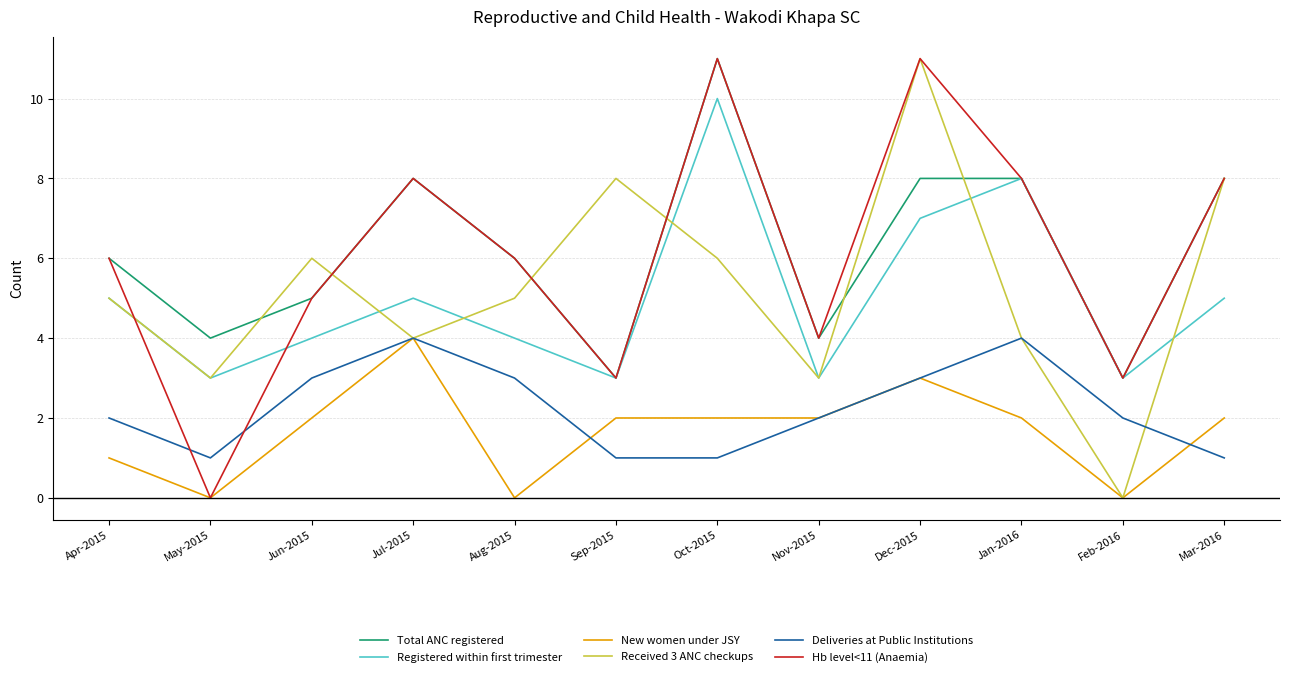

The Registered within first trimester series shows 3 at May-2015. True or false?

True